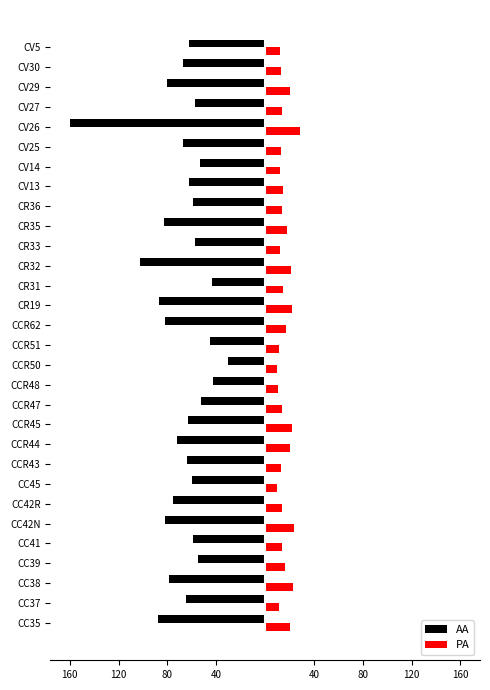

What are all the series names shown in the legend?

AA, PA